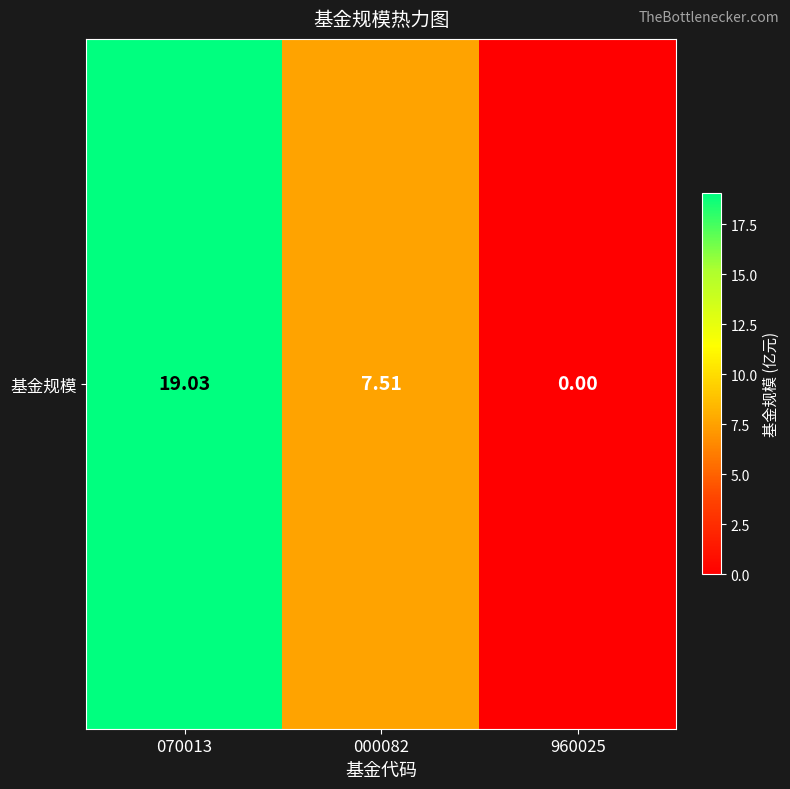

List the labels in order of value, smallest first.

960025, 000082, 070013